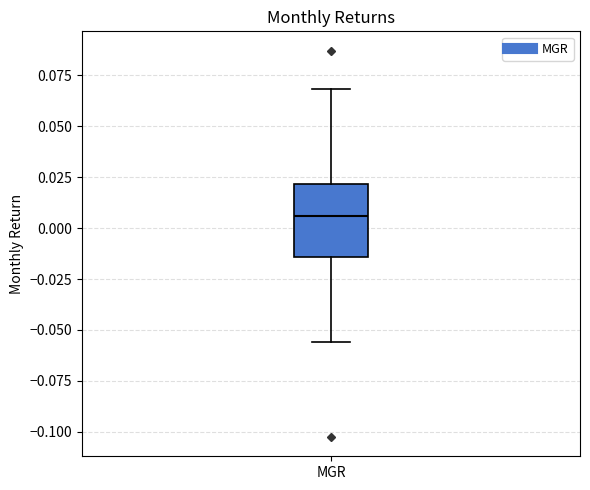

Where is the lower edge of the box for MGR on the y-axis? The values are not printed on the chart, so give them approximately, as read against the axis.

-0.015